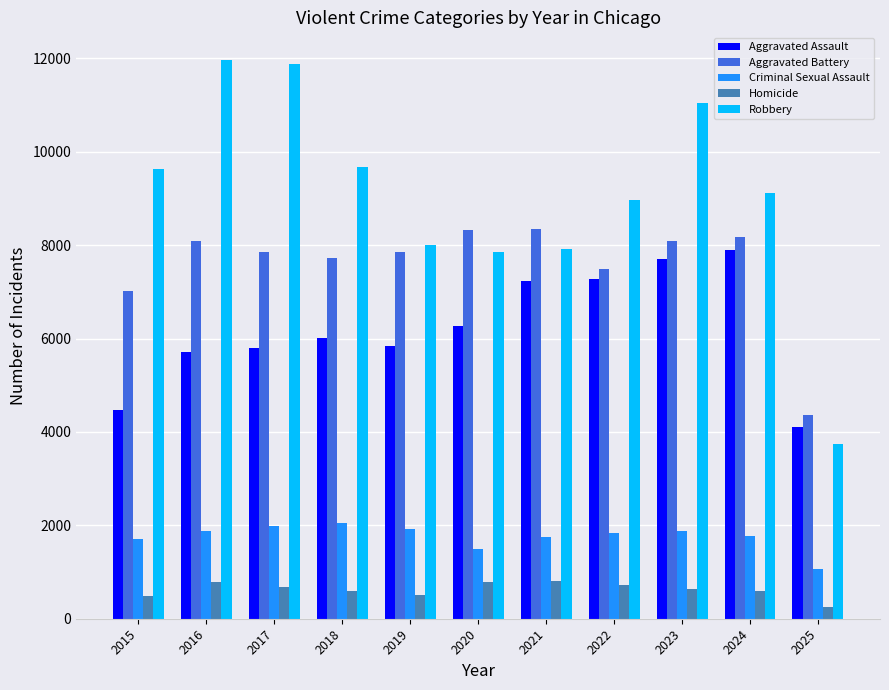

How many series are shown in this chart?

5